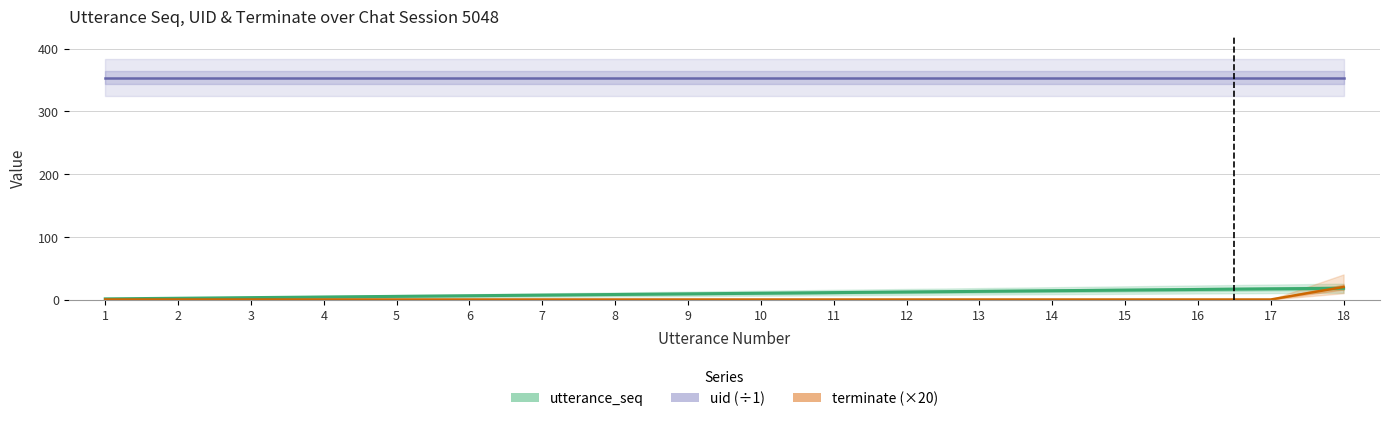

What is the sum of all utterance_seq values?

171